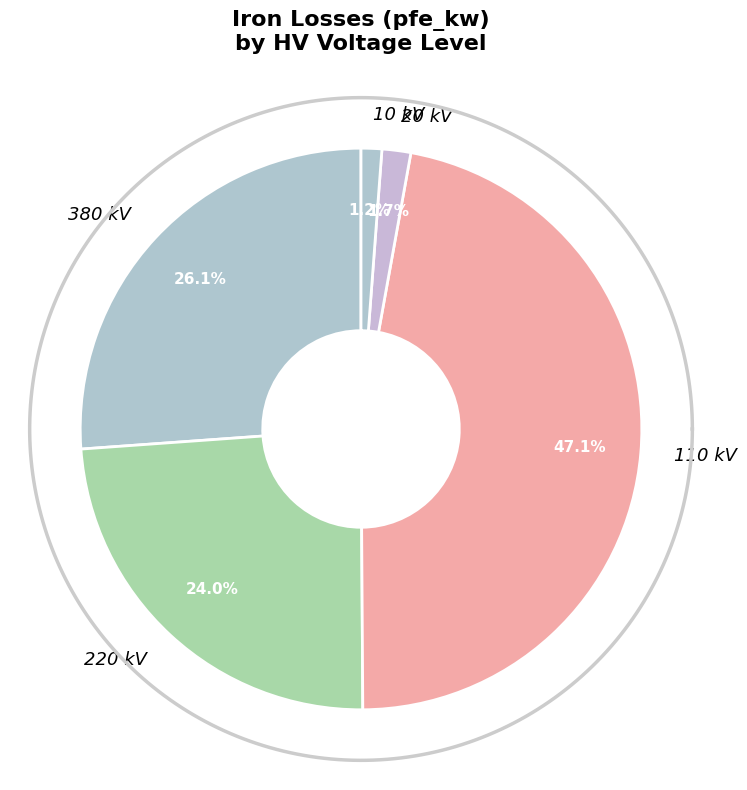

Which has a higher value, 110 or 20?

110